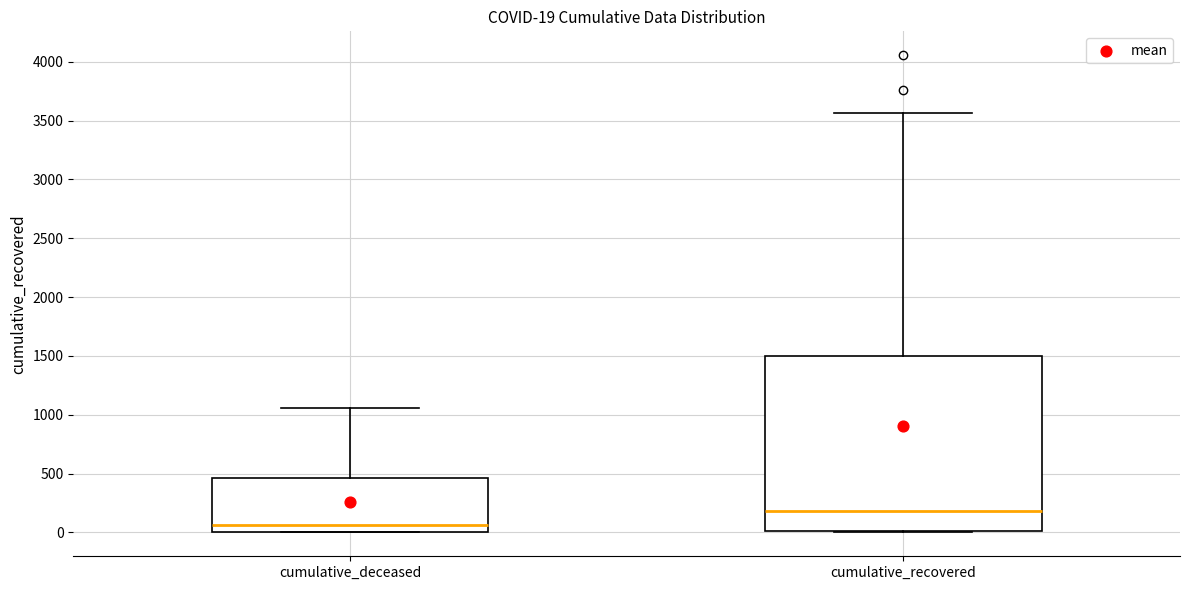

Which box is the tallest, from its lower edge to its upper edge?

cumulative_recovered